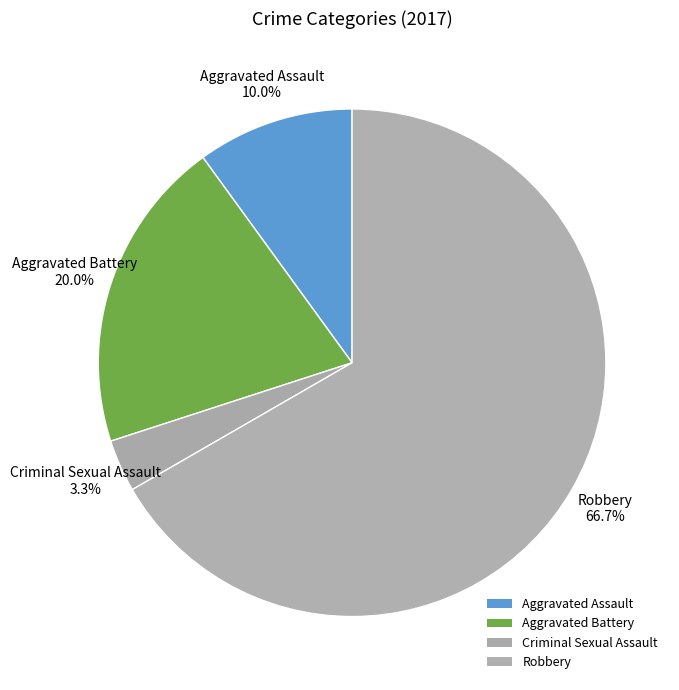

Which category has the biggest portion of the pie?

Robbery